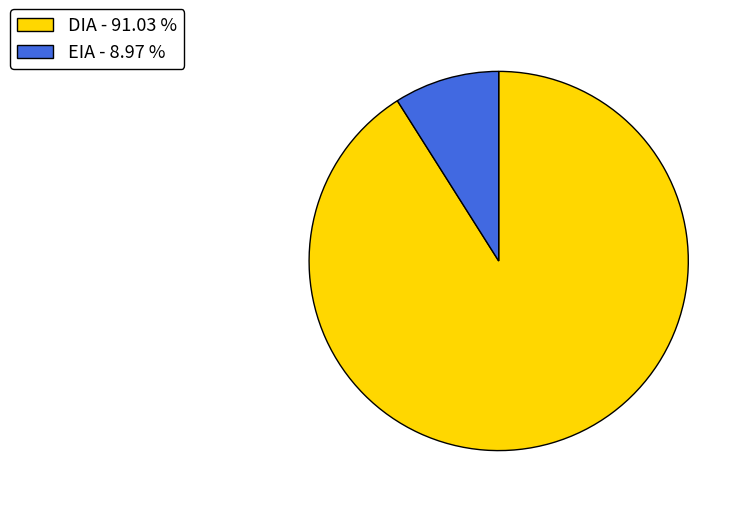

Between EIA and DIA, which is larger?

DIA